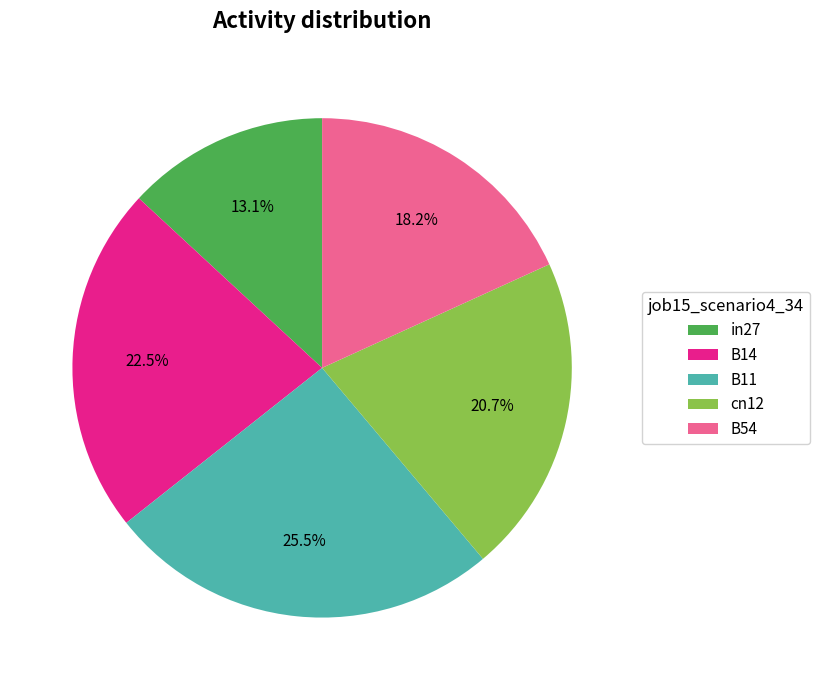

To the nearest percent, what is the combined percentage of B54 and B11?

44%